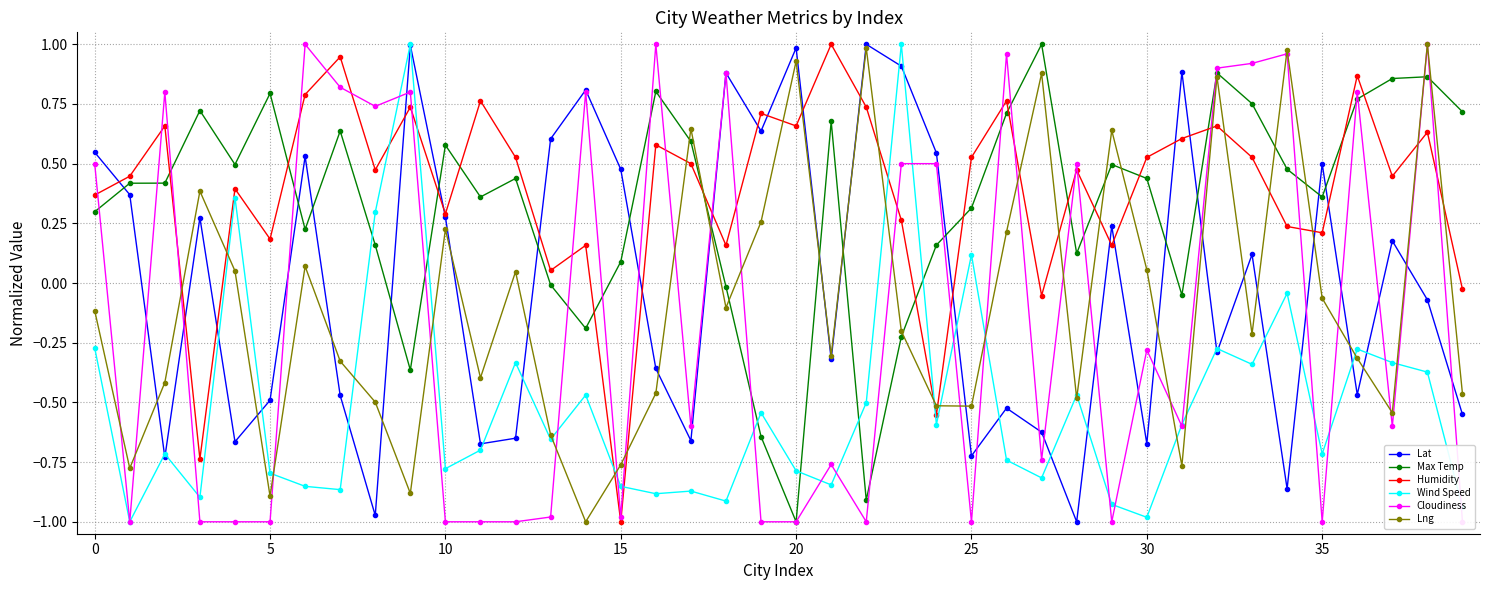

The value of Wind Speed at 16 is -0.5. True or false?

False